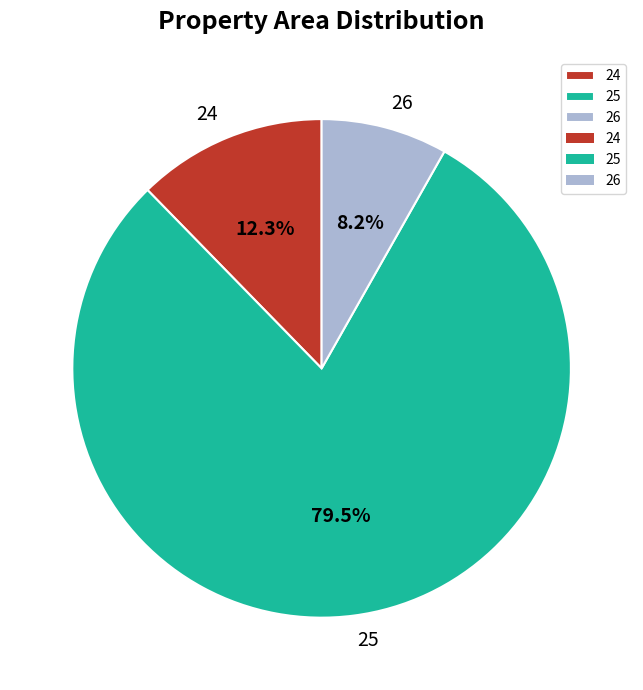

Does 25 account for over 50% of the chart?

Yes